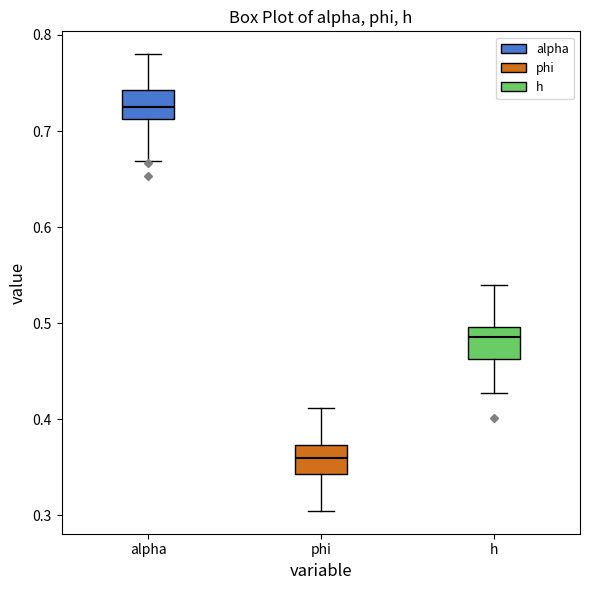

Reading left to right, read every box against the y-axis: the position of its median line, the range the box covers, and the ends of its whiskers. The values are not printed on the chart, so give them approximately, as read against the axis.

alpha: median 0.72, box 0.71 to 0.74, whiskers 0.67 to 0.78
phi: median 0.36, box 0.34 to 0.37, whiskers 0.30 to 0.41
h: median 0.49, box 0.46 to 0.50, whiskers 0.43 to 0.54